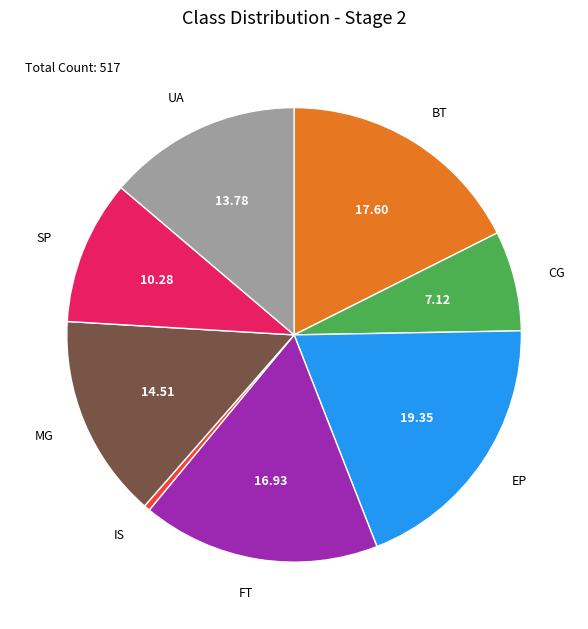

Approximately how many times larger is the value at EP compared to BT?

1.1